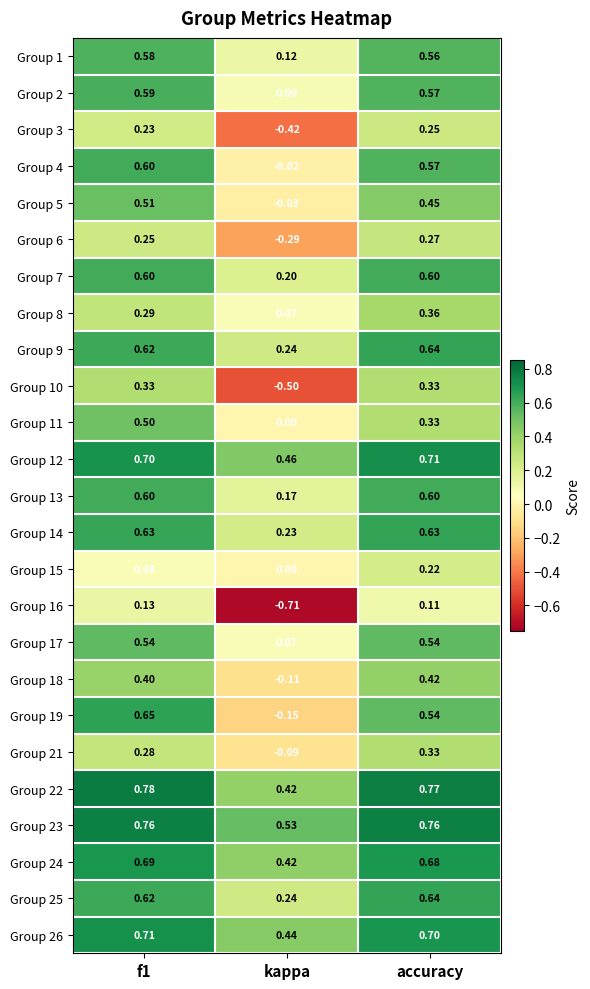

Is the value of Group 8 at accuracy greater than the value of Group 15 at accuracy?

Yes